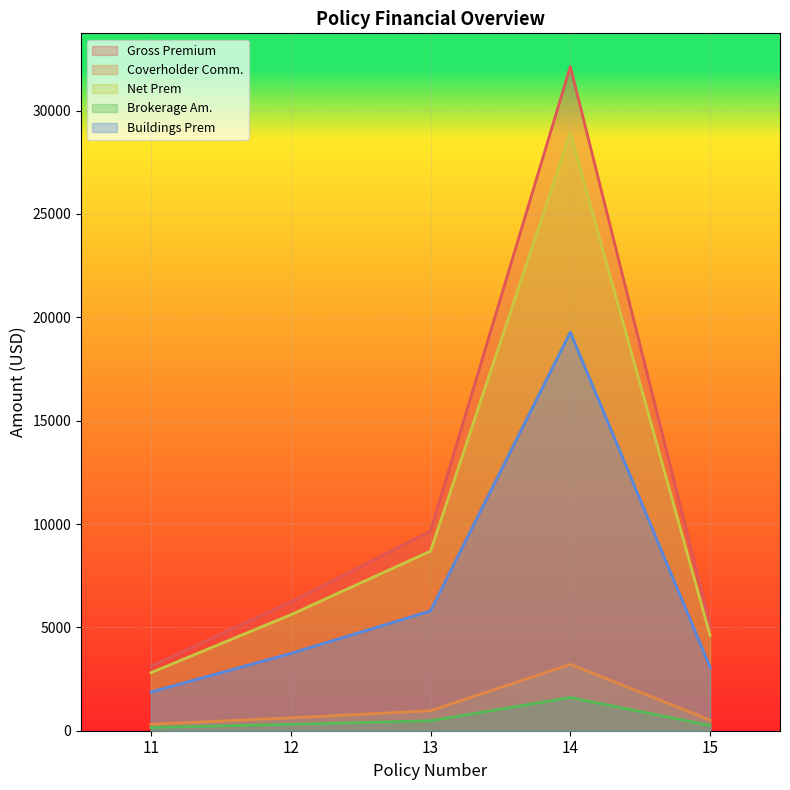

True or false: Gross Premium has more than 0 points higher than both neighbors.

True